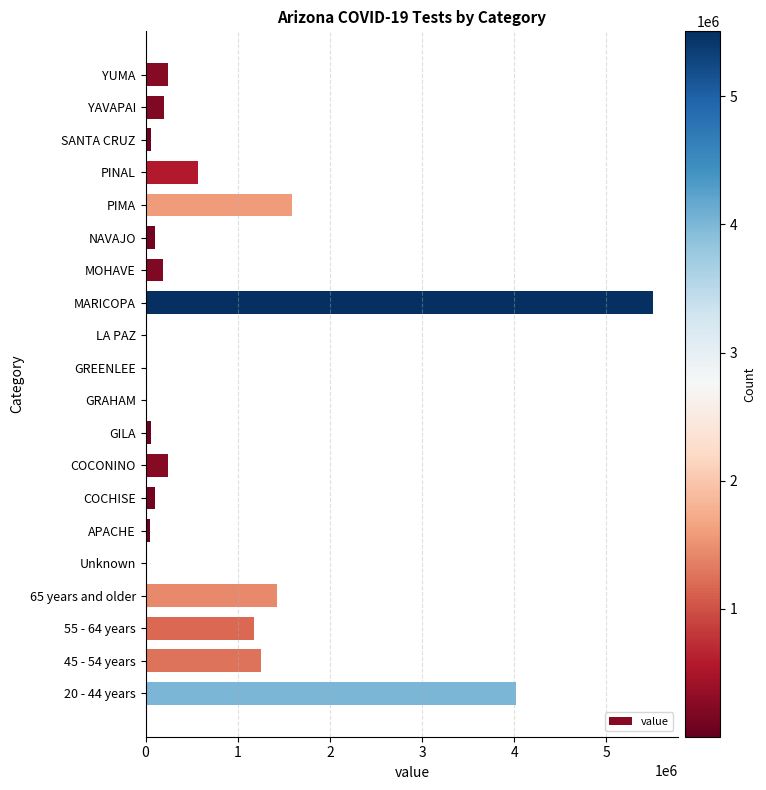

Between GREENLEE and MOHAVE, which is larger?

MOHAVE